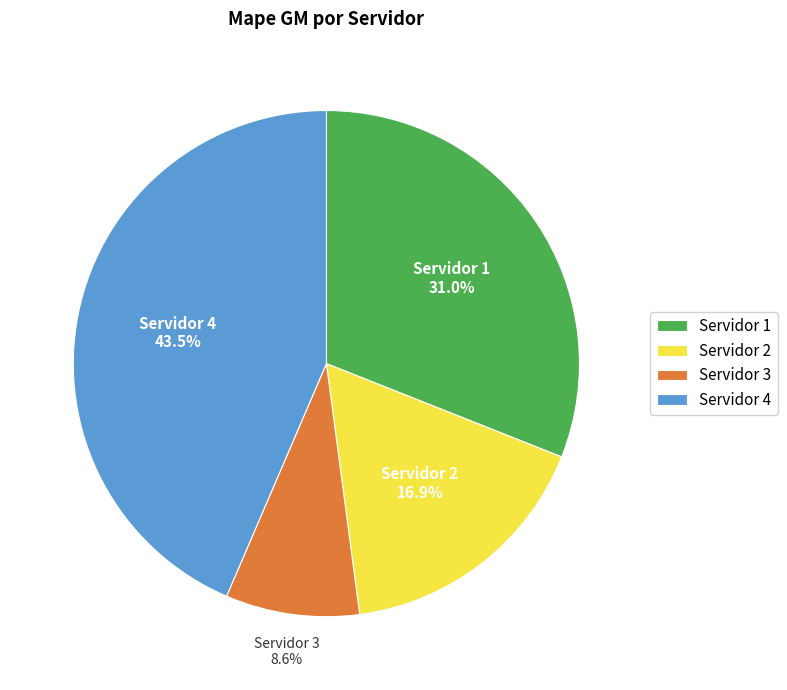

To the nearest percent, what portion does Servidor 1 represent?

31%